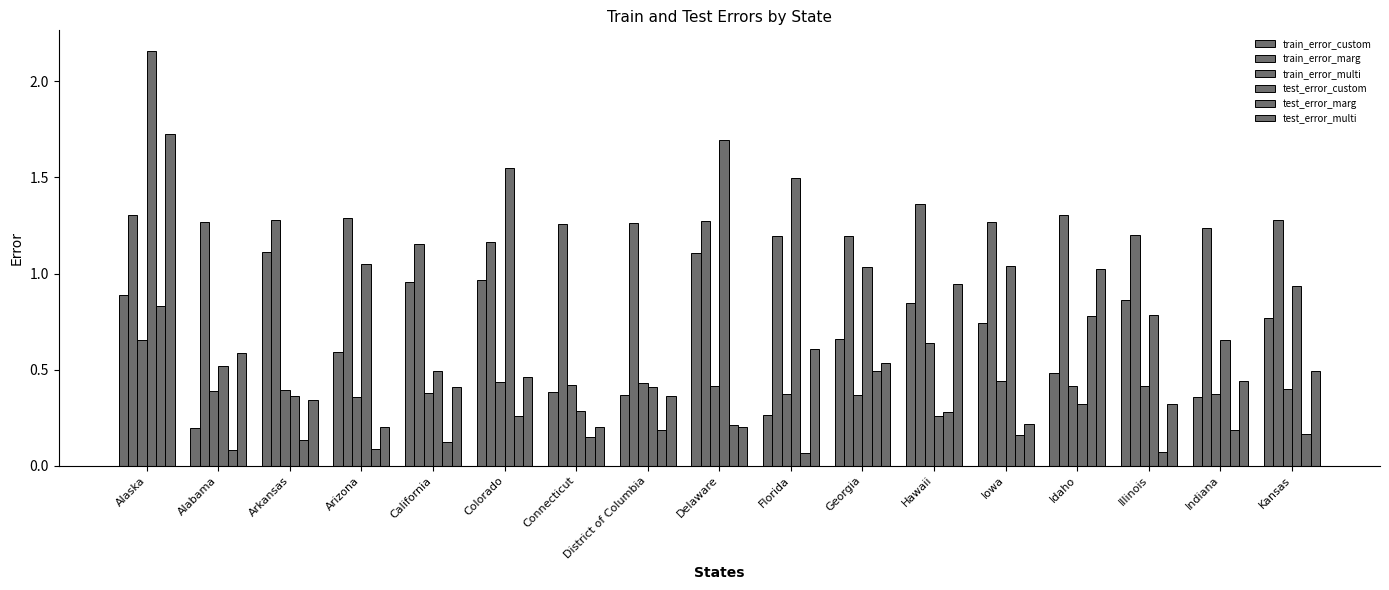

What is the approximate value of test_error_custom at Colorado?

1.5